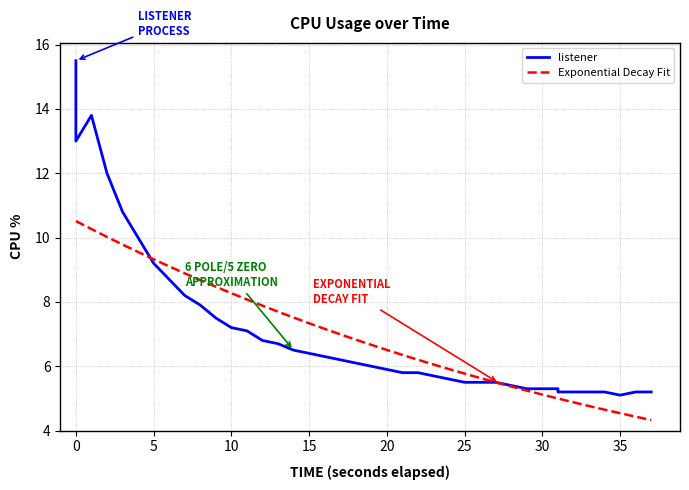

What is the maximum value for Exponential Decay Fit?

10.5